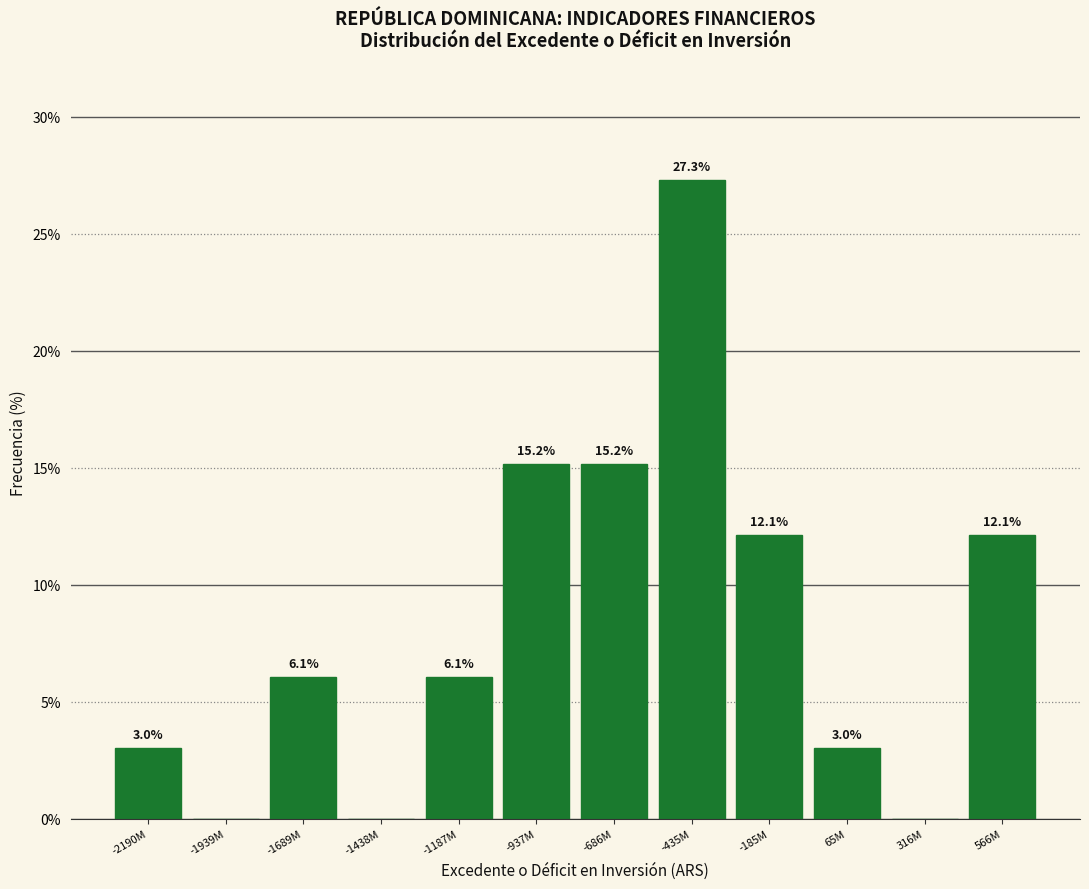

Reading right to left, transcribe all the data shown in this chart.

566M=12.1	316M=0.0	65M=3.0	-185M=12.1	-435M=27.3	-686M=15.2	-937M=15.2	-1187M=6.1	-1438M=0.0	-1689M=6.1	-1939M=0.0	-2190M=3.0